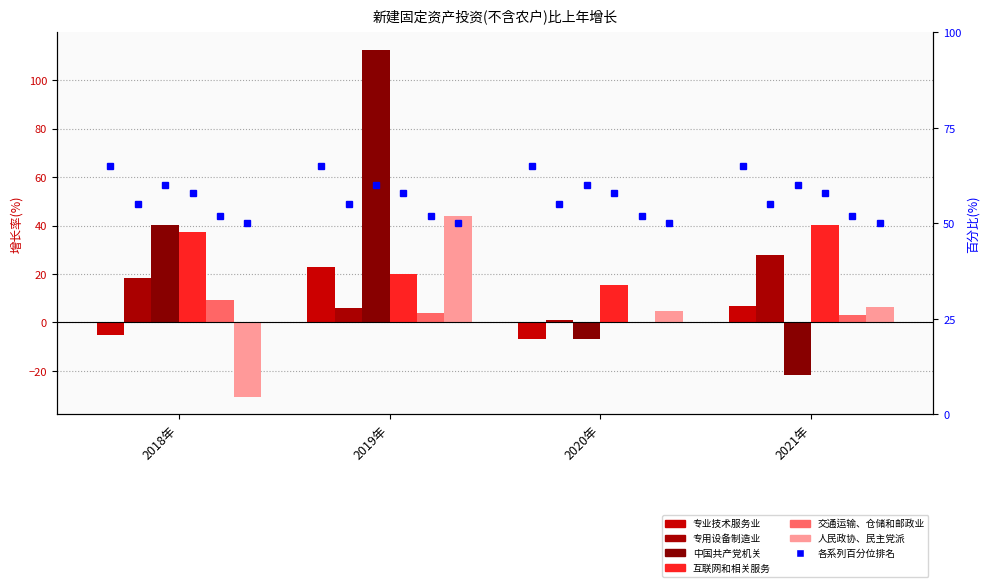

Reading left to right, list all the values displayed in this chart.

专业技术服务业: -5.0	22.7	-6.9	6.7
专用设备制造业: 18.3	6.1	1.2	28.0
中国共产党机关: 40.4	112.5	-6.9	-21.7
互联网和相关服务: 37.5	19.8	15.5	40.3
交通运输、仓储和邮政业: 9.2	3.8	-0.2	3.0
人民政协、民主党派: -30.7	44.0	4.9	6.3